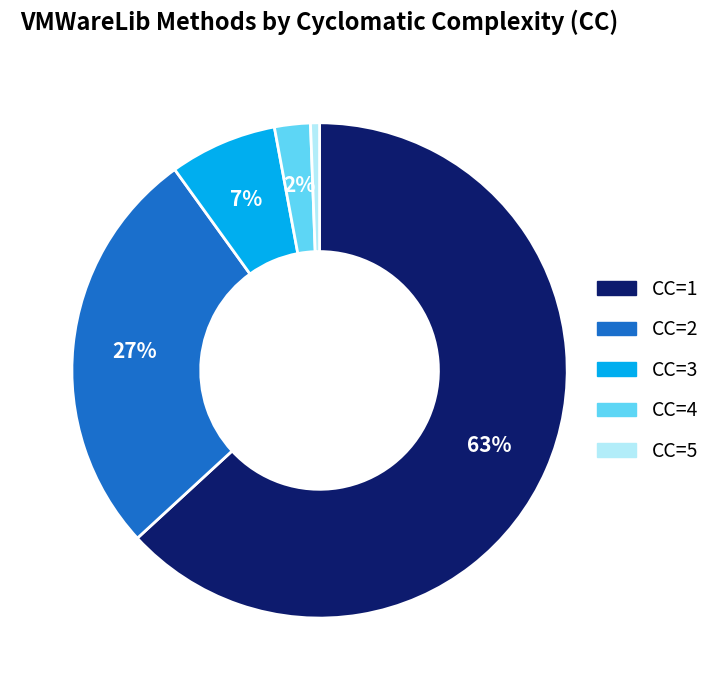

Rank the categories by value from lowest to highest.

CC=5, CC=4, CC=3, CC=2, CC=1